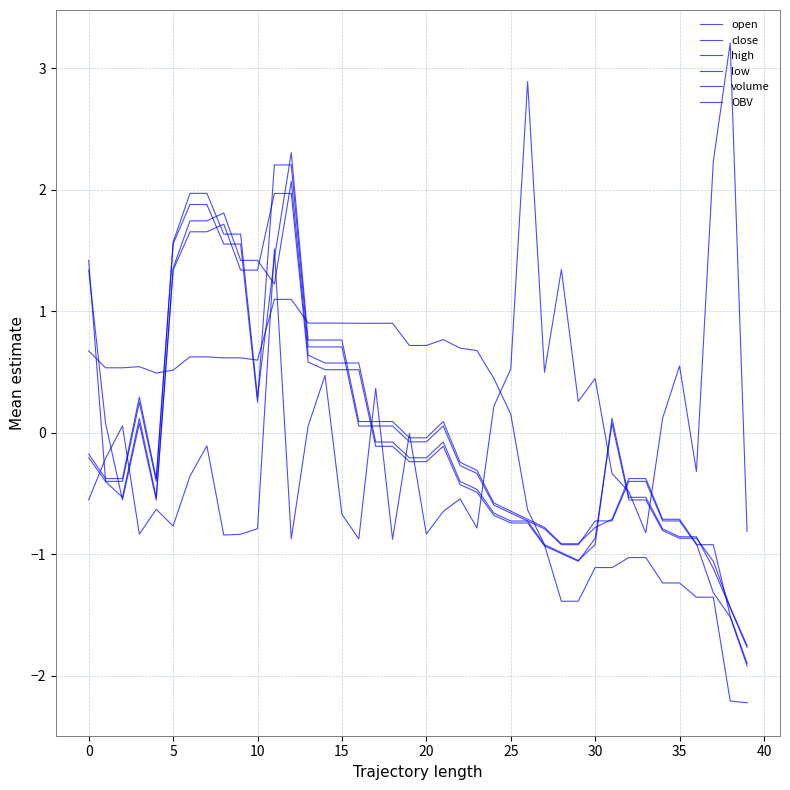

At which label is volume closest to 1?

28